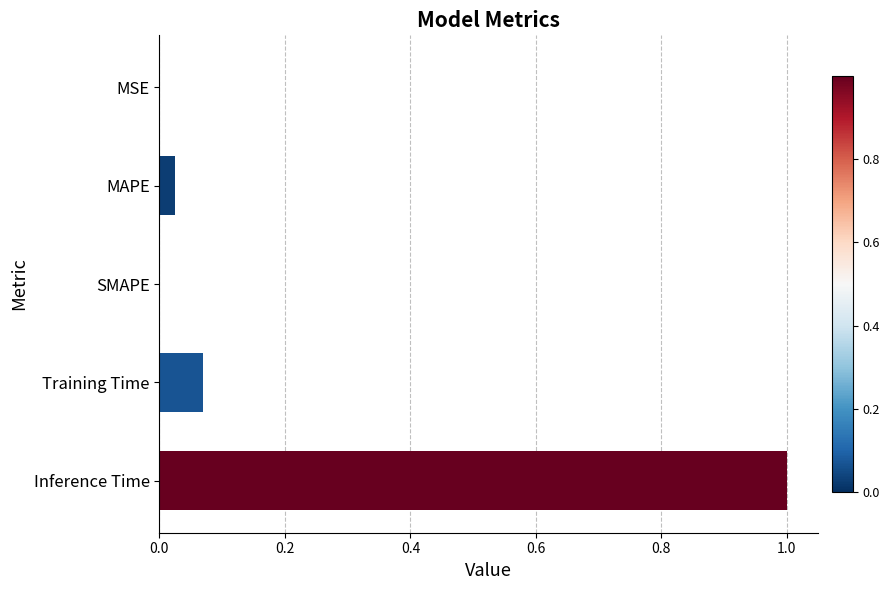

What is the greatest value displayed?

1.0